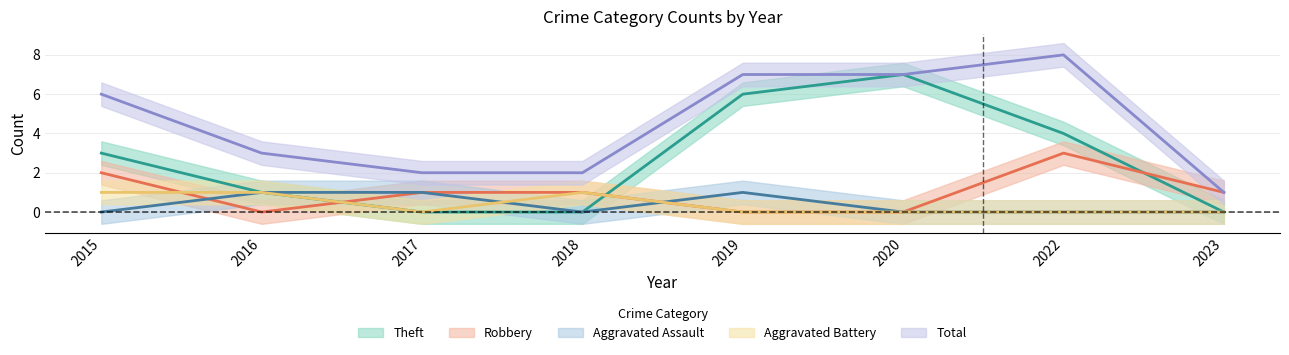

True or false: Aggravated Assault and Theft intersect in this chart.

False